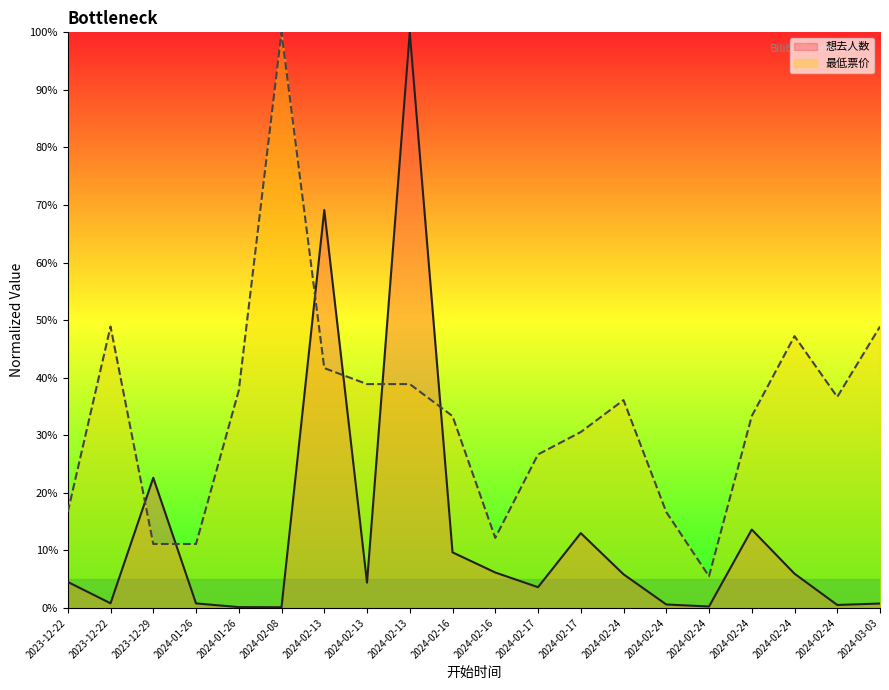

What is the difference between the maximum and second lowest values in the 想去人数 series?

99.9